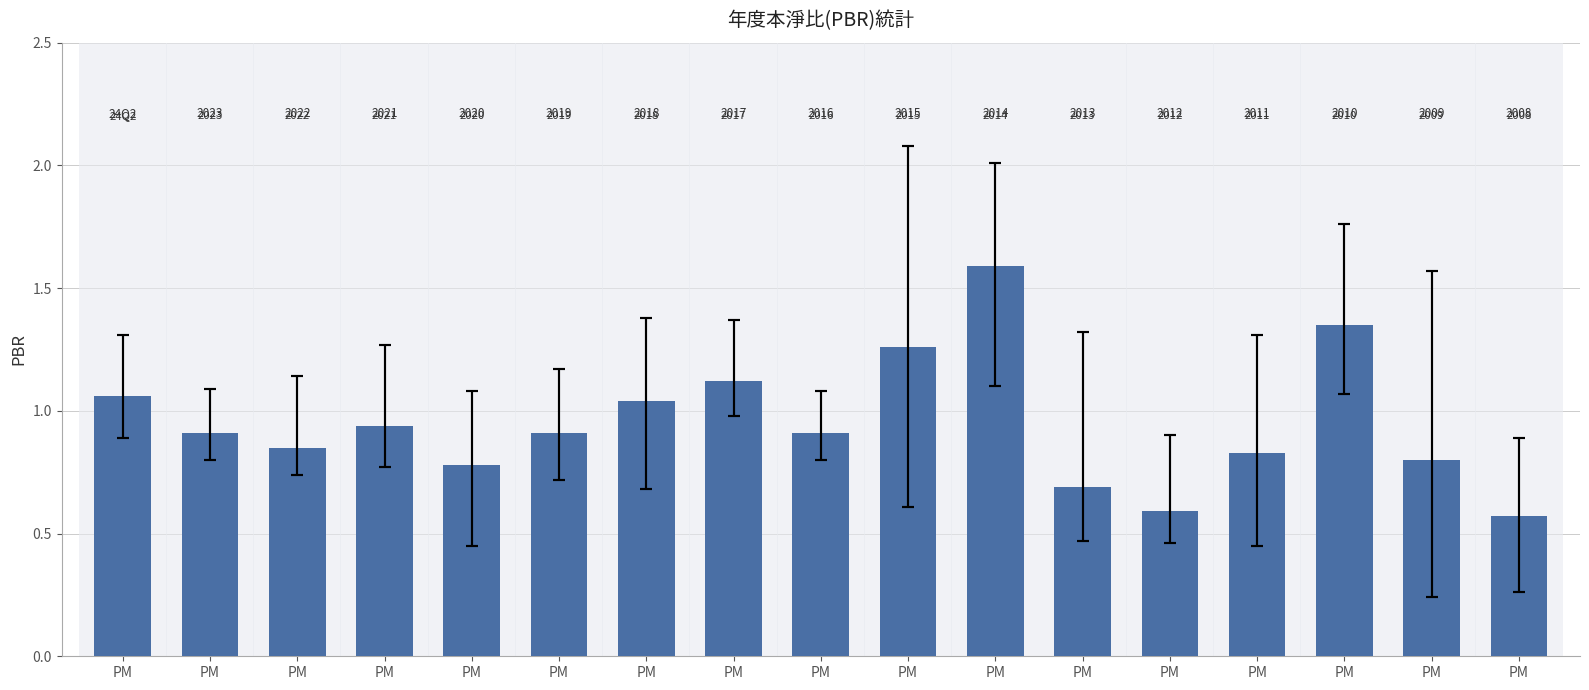

Between PM and PM, which is larger?

PM